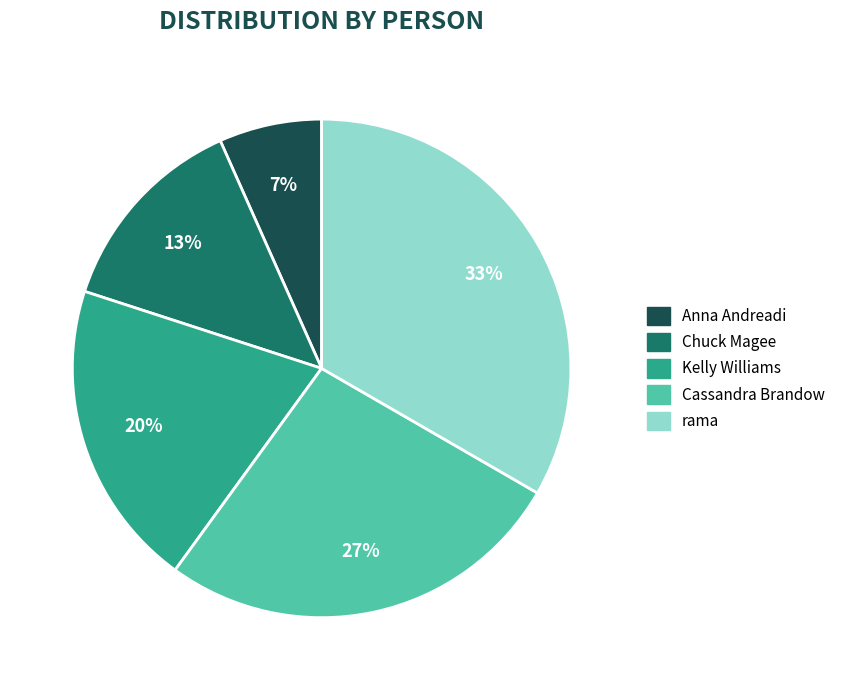

True or false: Cassandra Brandow accounts for 27% of the total.

True